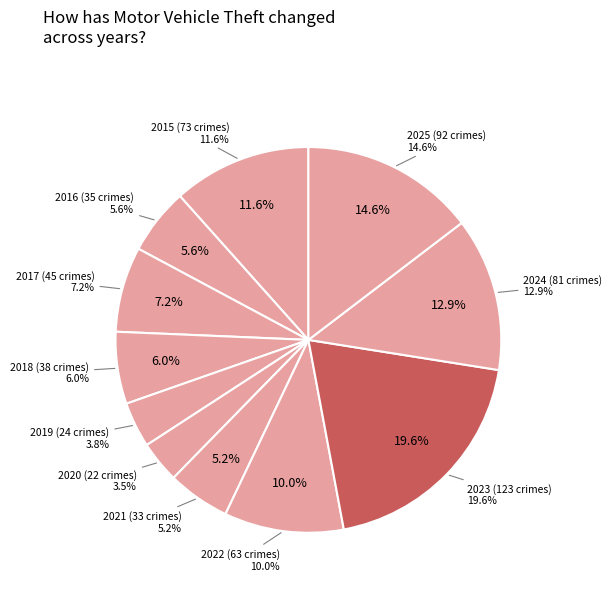

What percentage is the 2016 slice, to the nearest percent?

6%